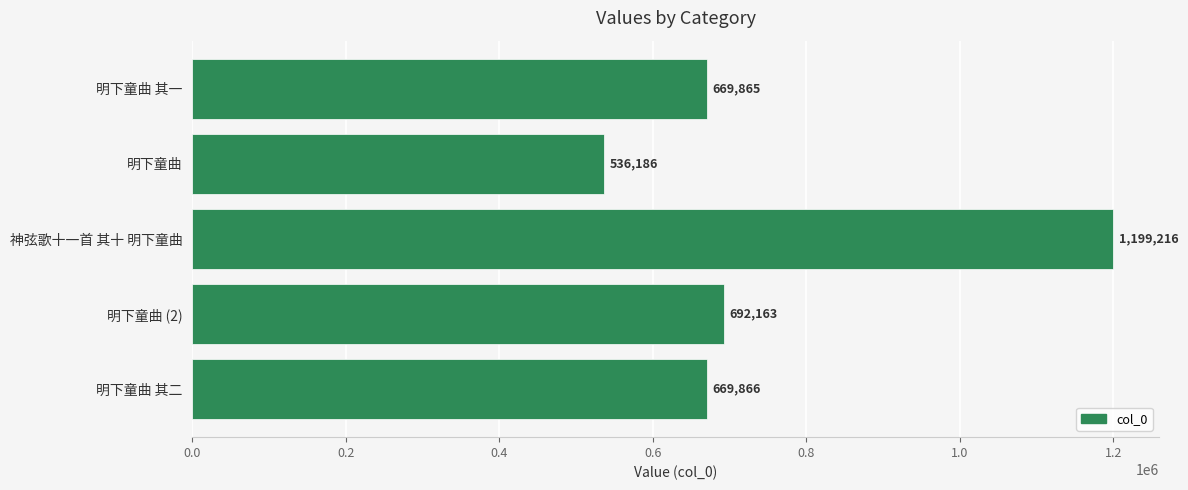

What is the greatest value displayed?

1199216